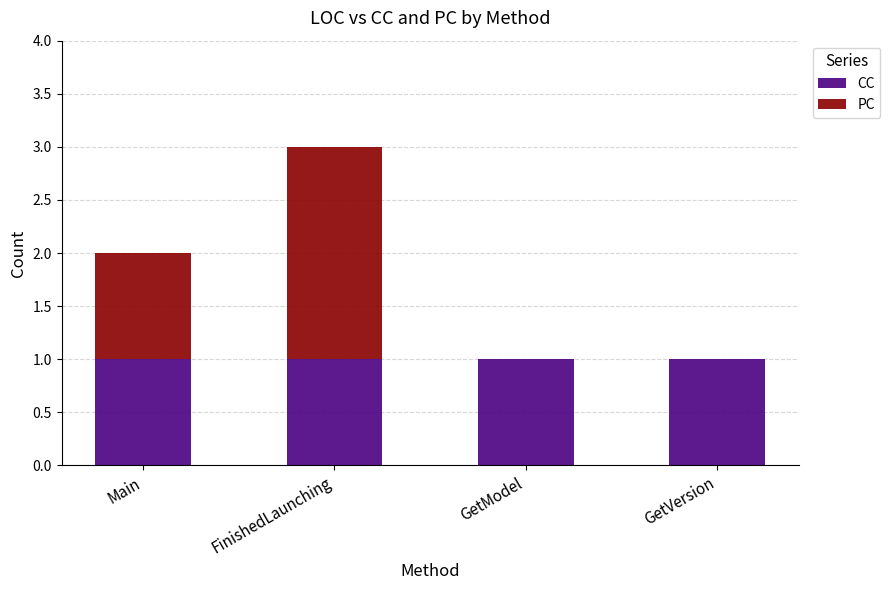

What are all the series names shown in the legend?

CC, PC